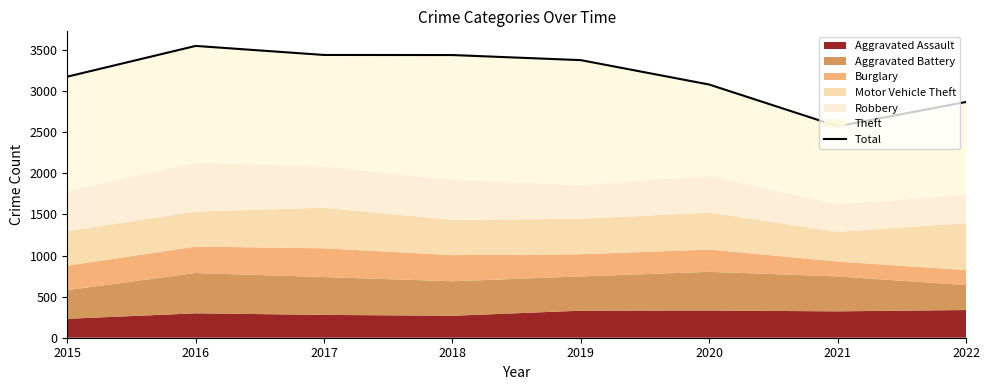

Read the value at 2017, to the nearest 100.

3400